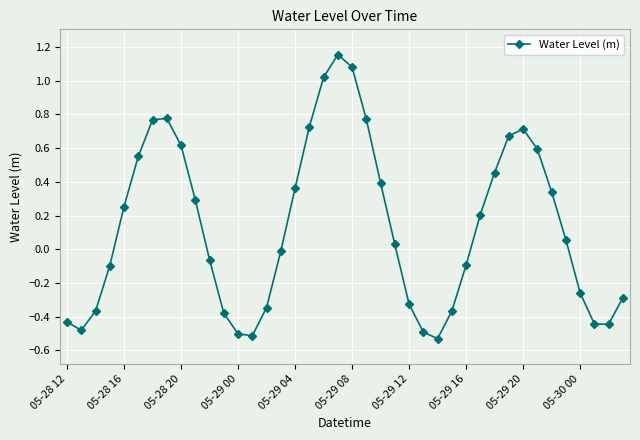

How many points are higher than both their immediate neighbors (excluding endpoints)?

3